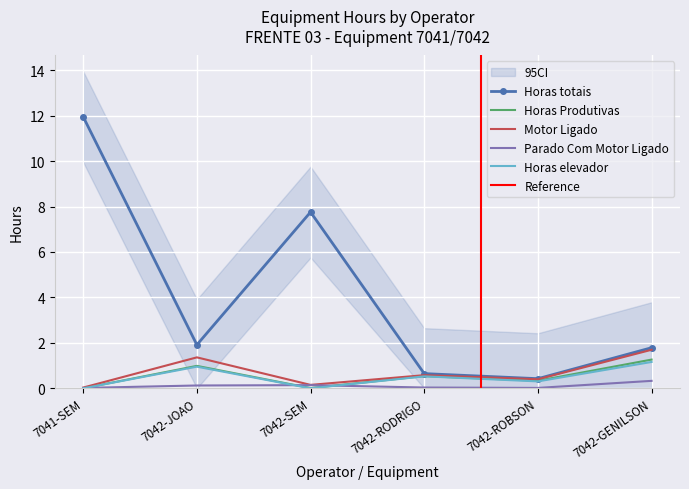

Reading left to right, what are all the values shown in this chart?

Horas totais: 11.9	1.9	7.8	0.6	0.4	1.8
Horas Produtivas: 0.0	1.0	0.0	0.5	0.3	1.3
Motor Ligado: 0.0	1.4	0.2	0.6	0.4	1.7
Parado Com Motor Ligado: 0.0	0.1	0.1	0.0	0.0	0.3
Horas elevador: 0.0	1.0	0.0	0.5	0.3	1.2